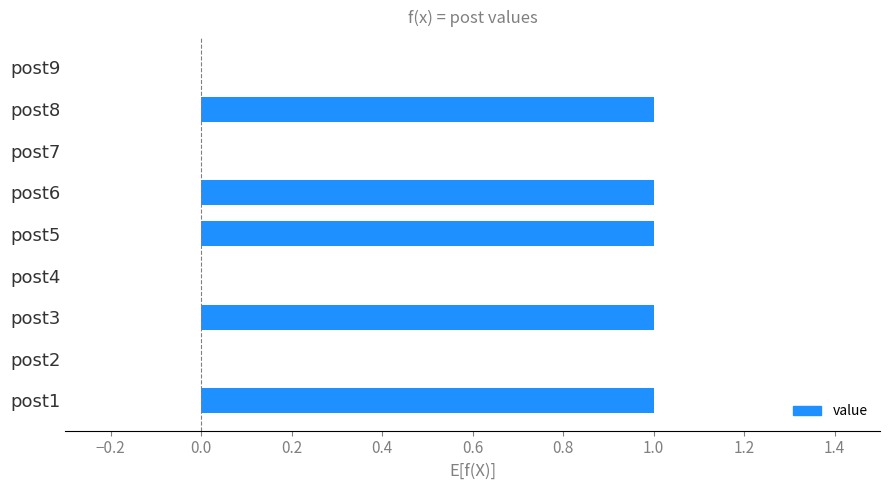

What is the sum of all values?

5